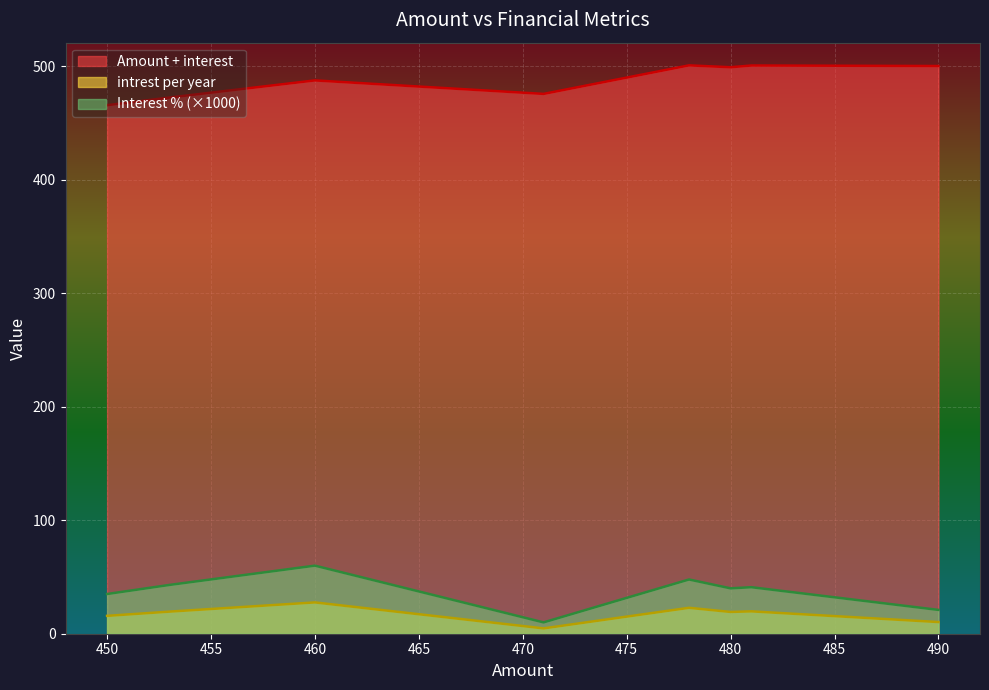

How many interior local peaks does the Amount + interest series have?

2